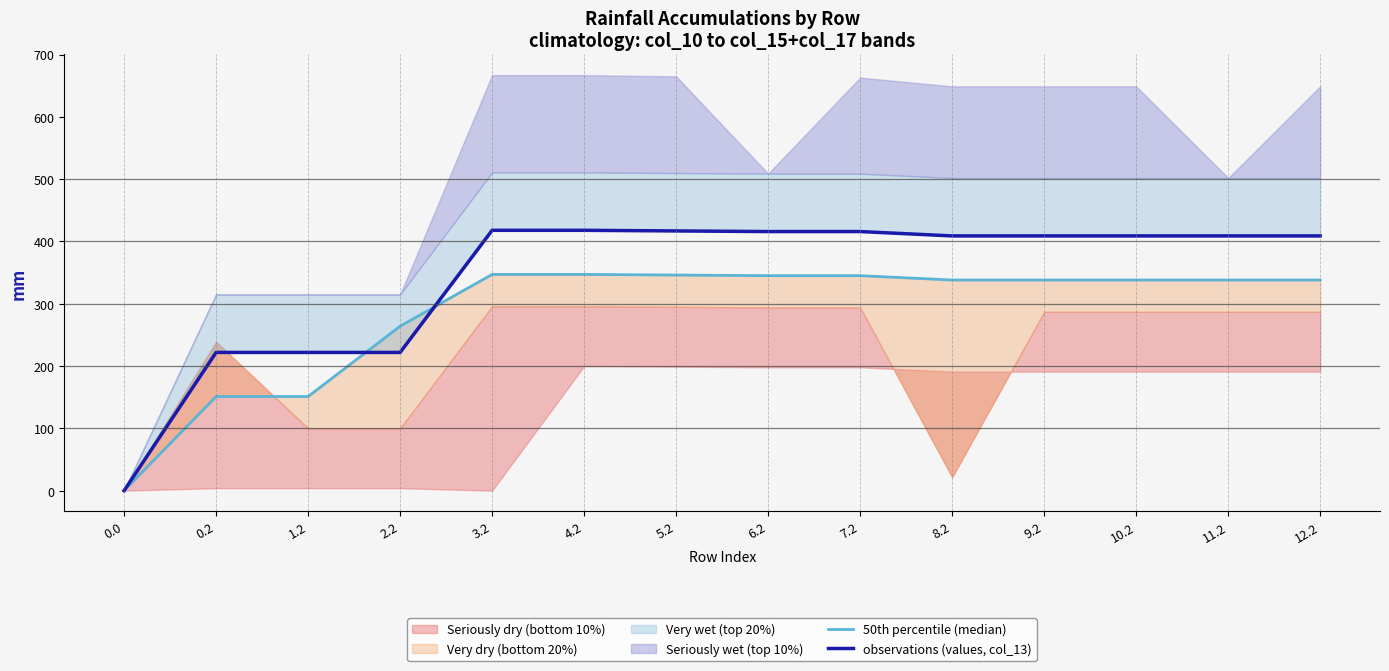

What is the label of the 12th point from the left?

10.2